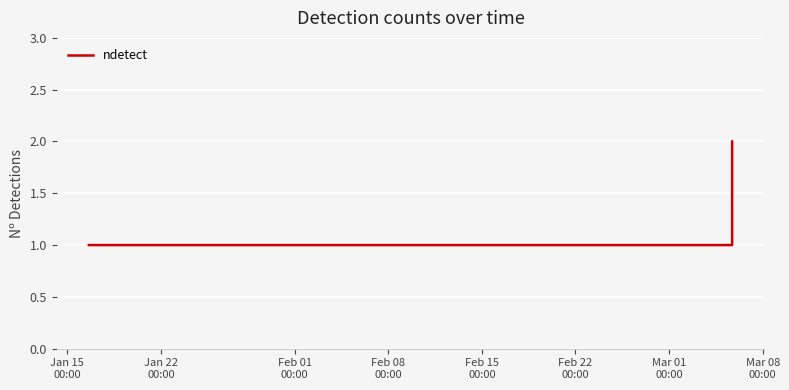

How many lines are shown in the chart?

1